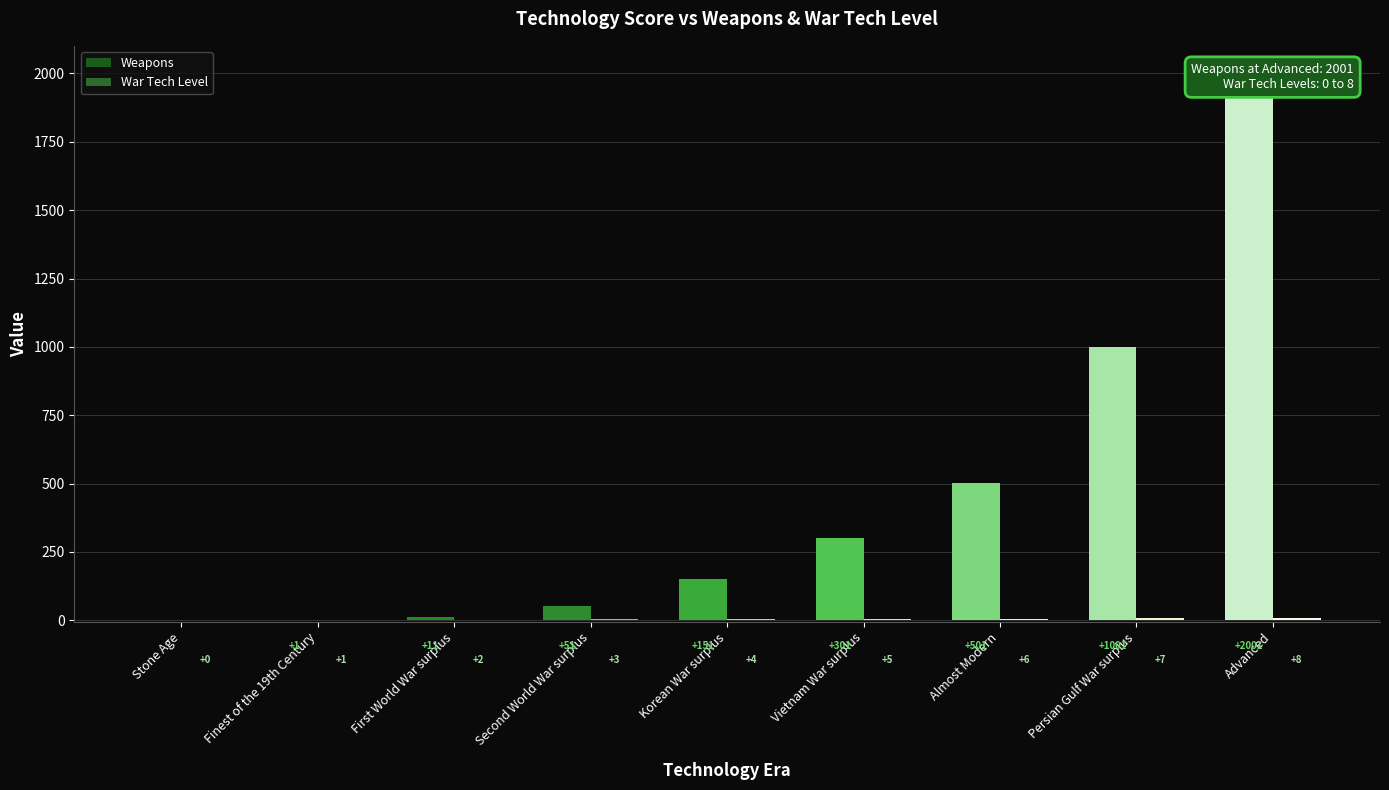

How many groups of bars are there?

9